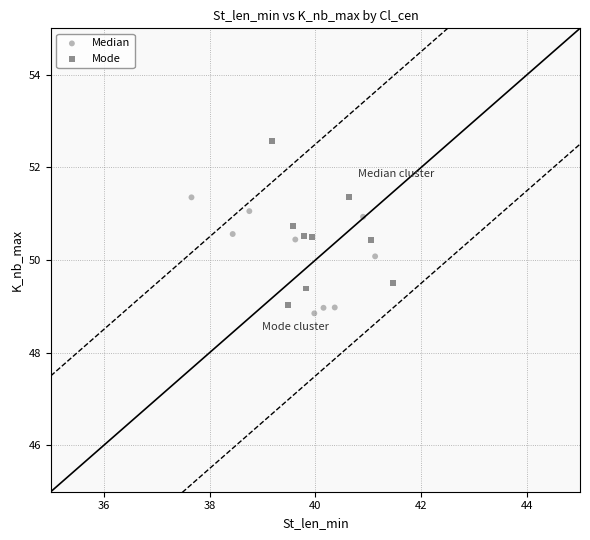

Which series has the largest Y range (max minus min)?

Mode